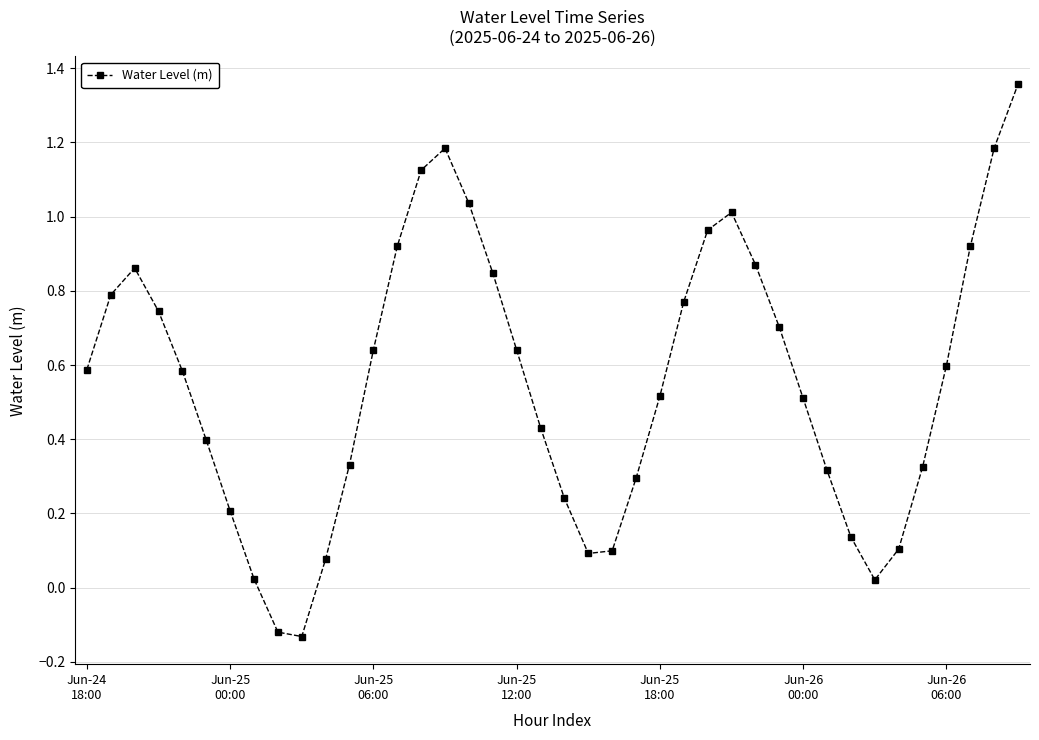

True or false: there are more than 2 points higher than both neighbors.

True